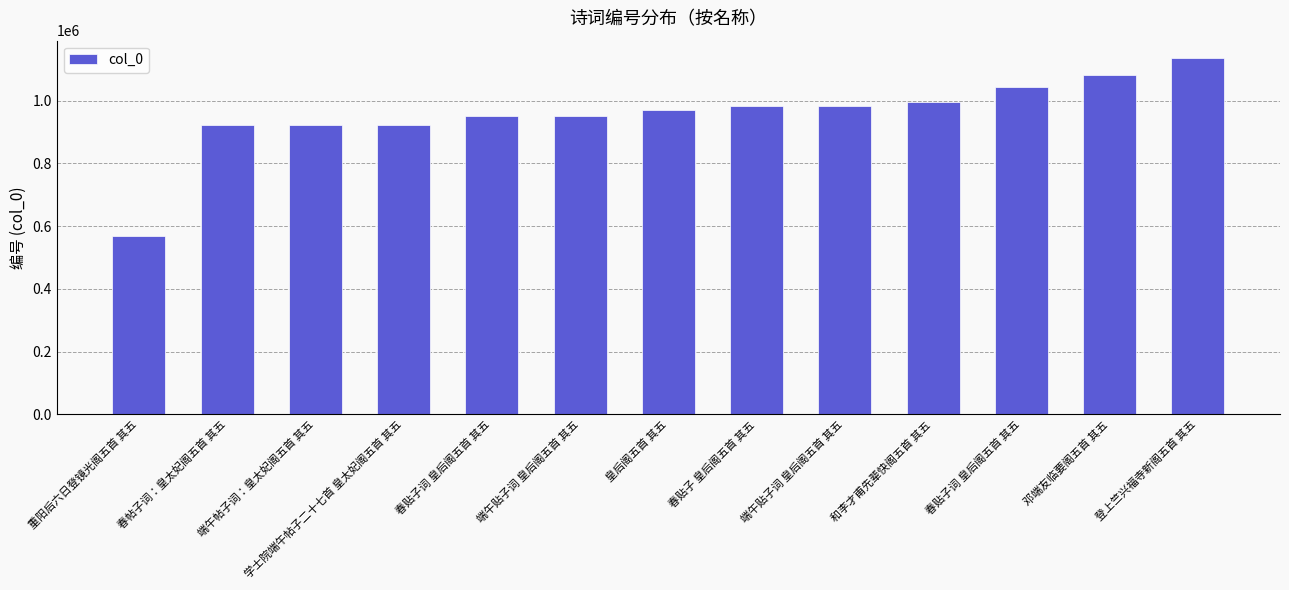

The chart shows a value of 1081356 at 邓端友临要阁五首 其五. True or false?

True